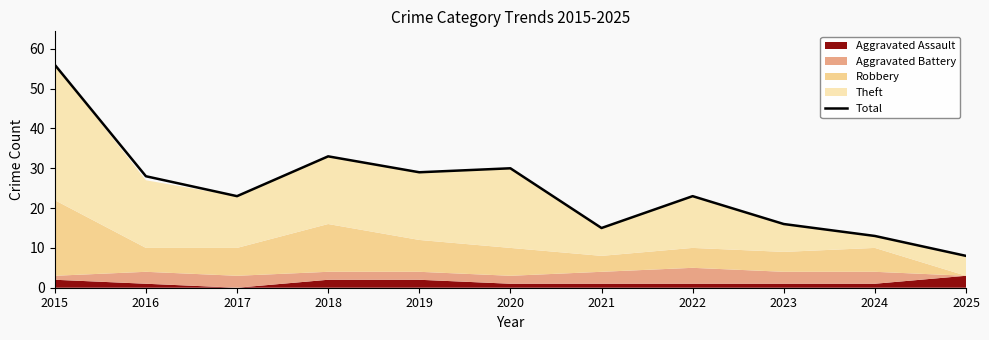

What is the maximum value shown in the chart?

56